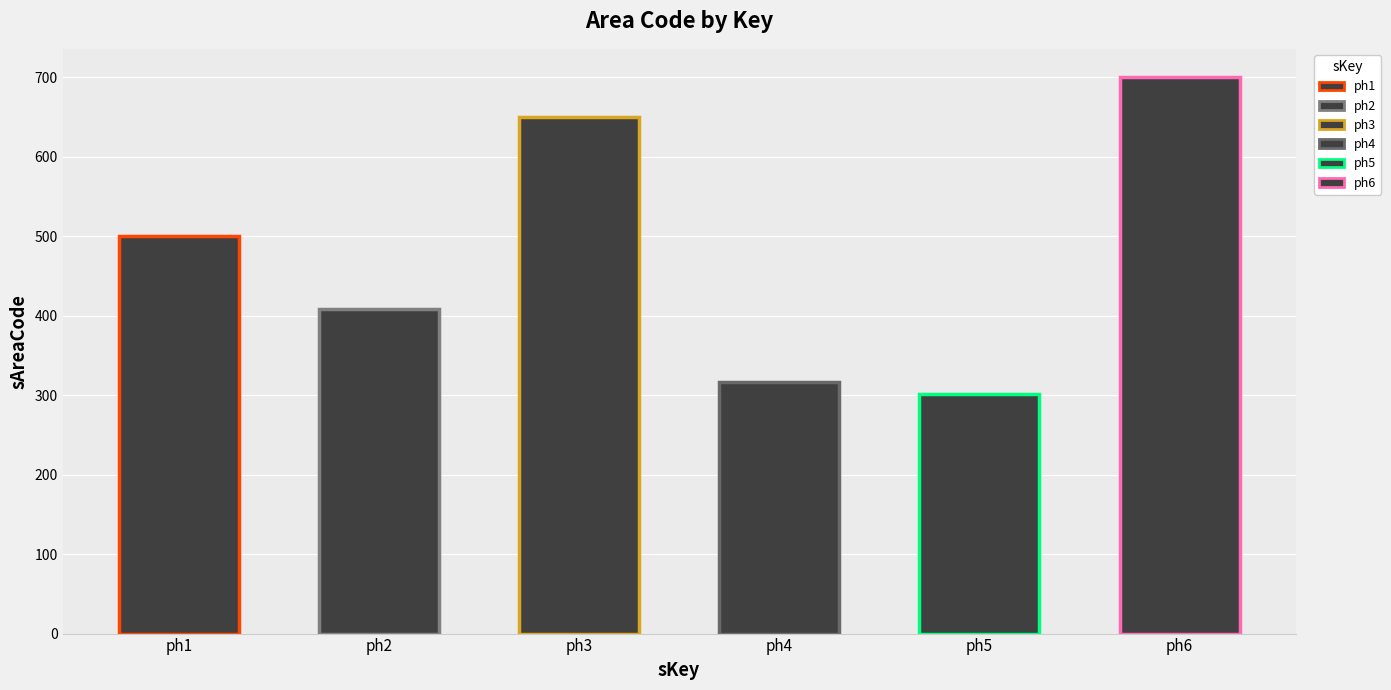

How many bars are there in total?

6